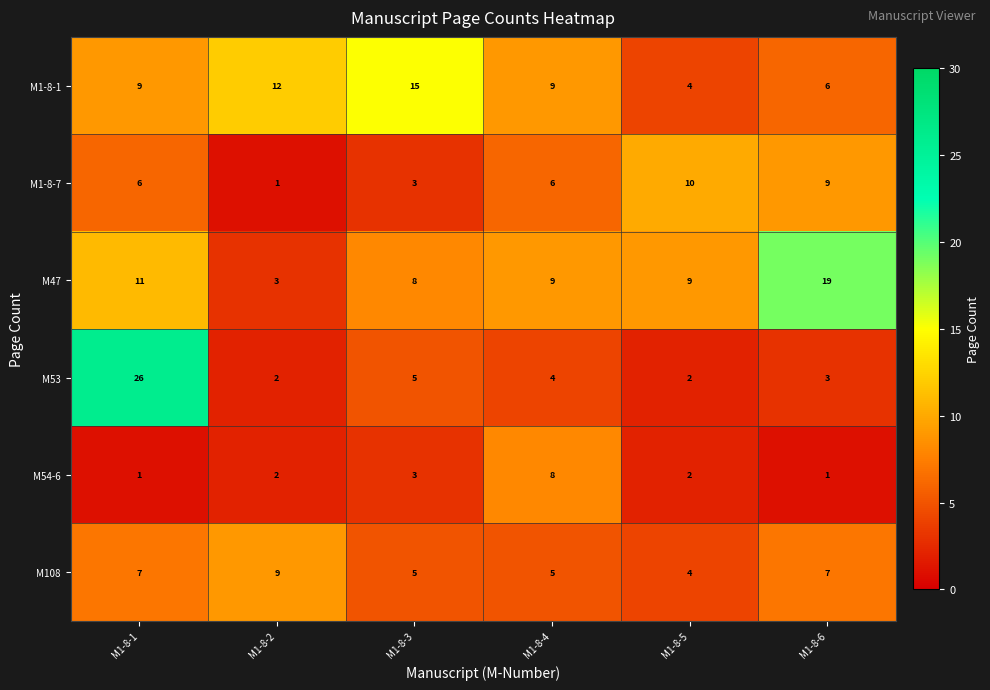

Which series has the largest total across all categories?

M47